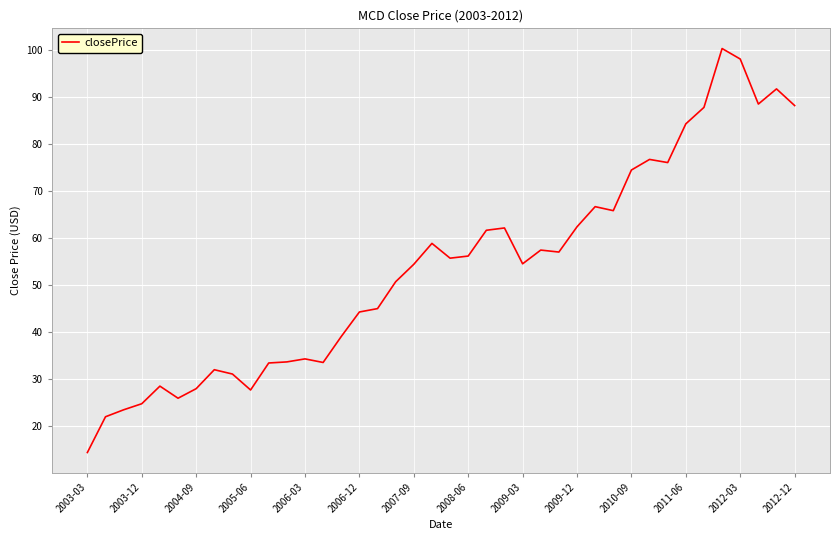

What is the minimum value shown in the chart?

14.5